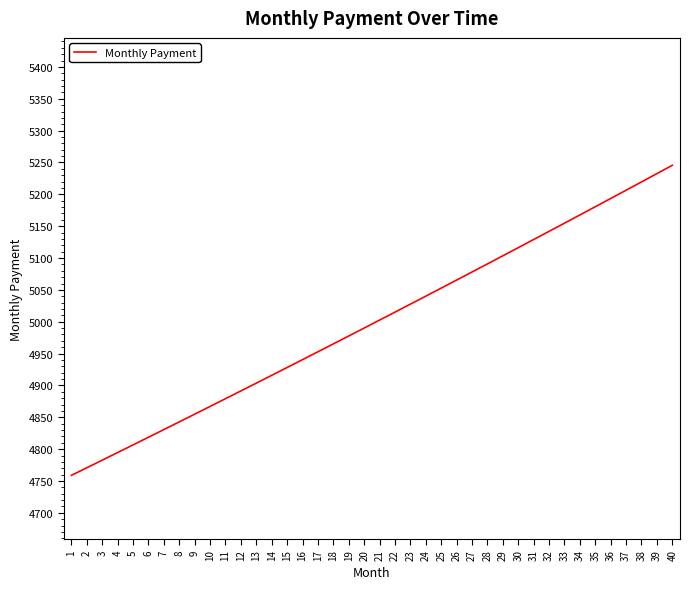

What is the sum of the values at 22 and 40?

10260.7